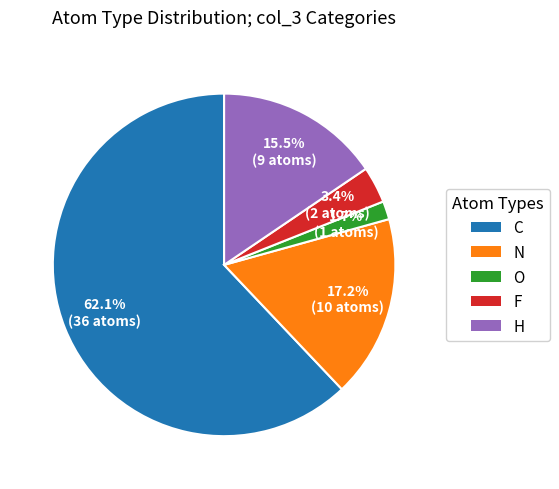

Does H represent more than half of the total?

No